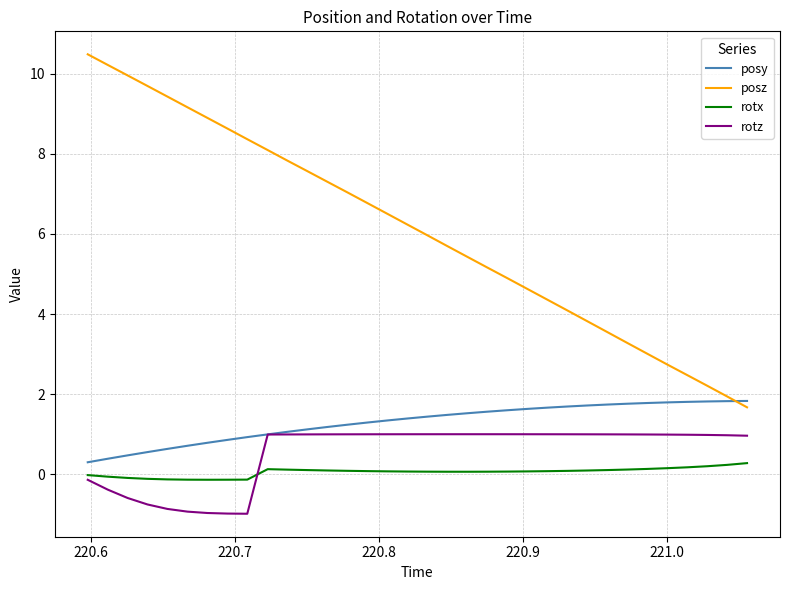

Which series has the widest spread of values?

posz